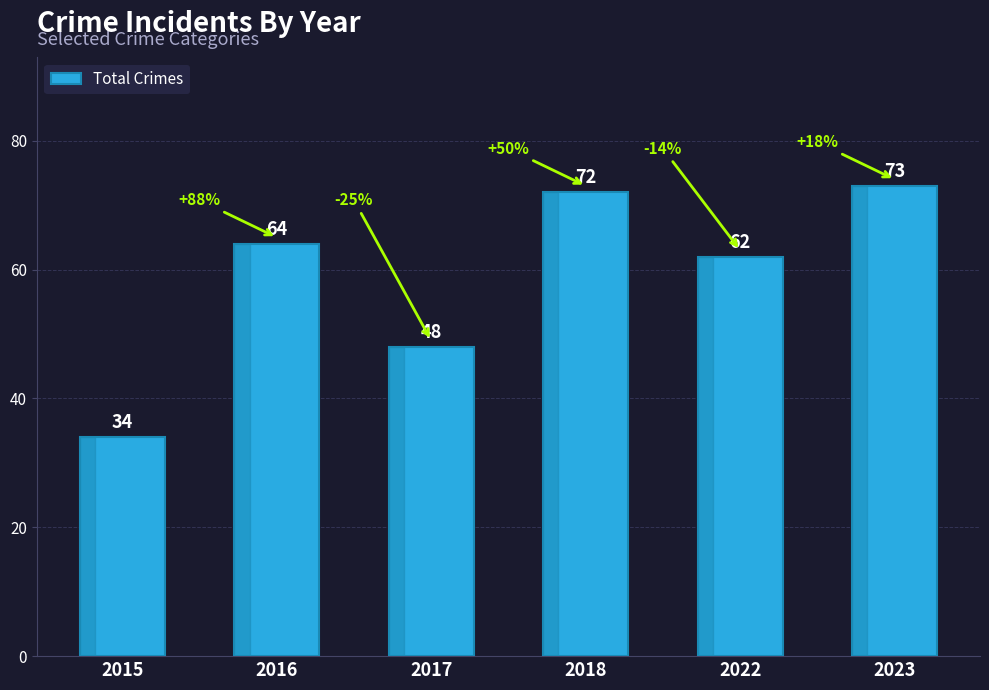

Reading left to right, what are all the values shown in this chart?

34	64	48	72	62	73